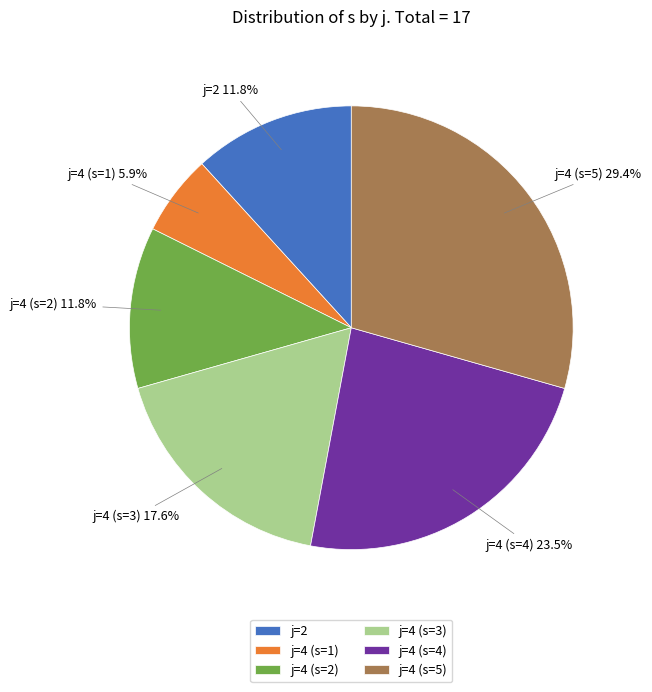

Which slice is the largest?

j=4 (s=5)